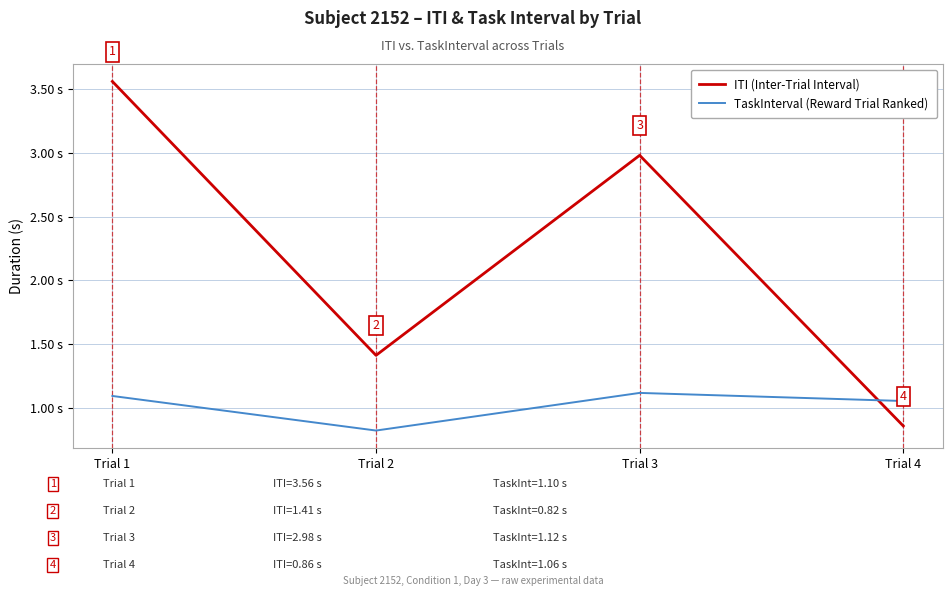

Where does the TaskInterval (Reward Trial Ranked) series first go above 1?

Trial 1